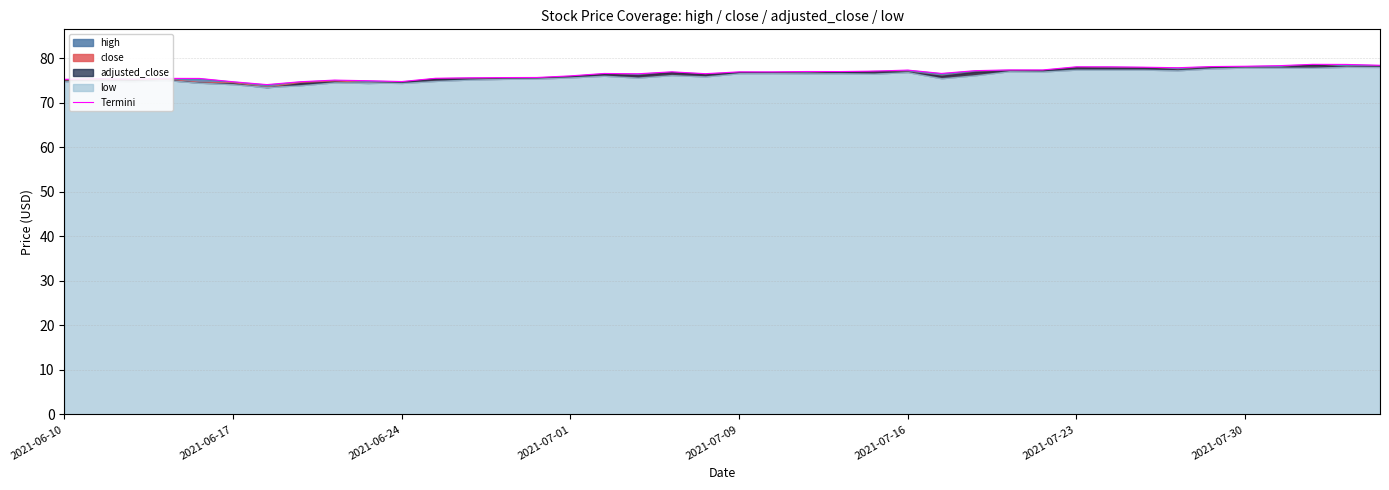

Does the chart display data point markers on the line(s)?

No